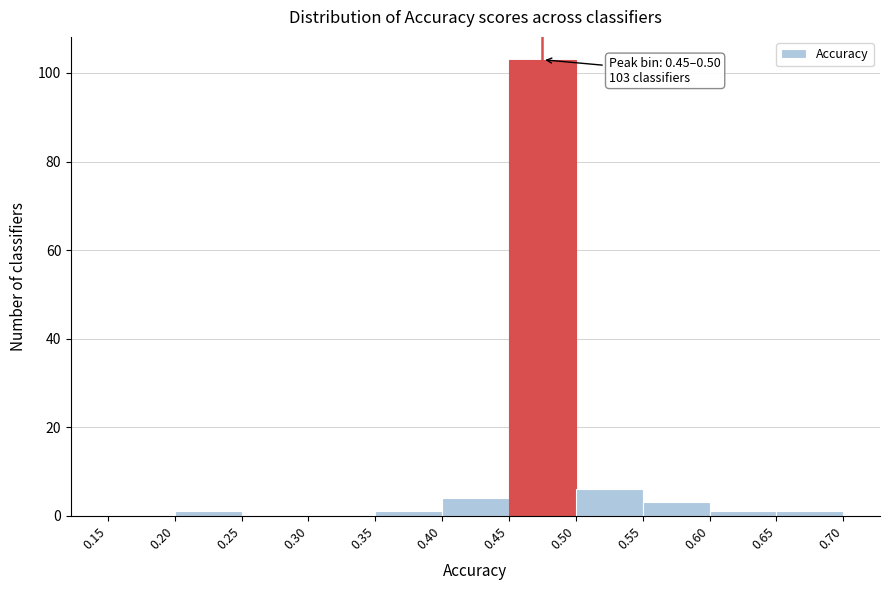

Over which range of the x-axis is the bar tallest?

0.45 to 0.50